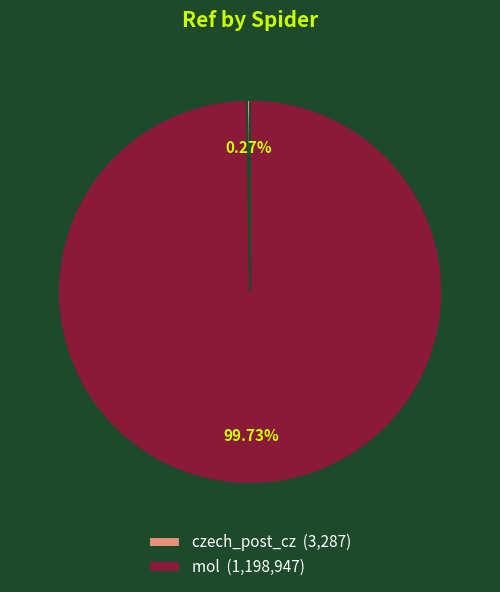

Is there a majority slice in this chart?

Yes